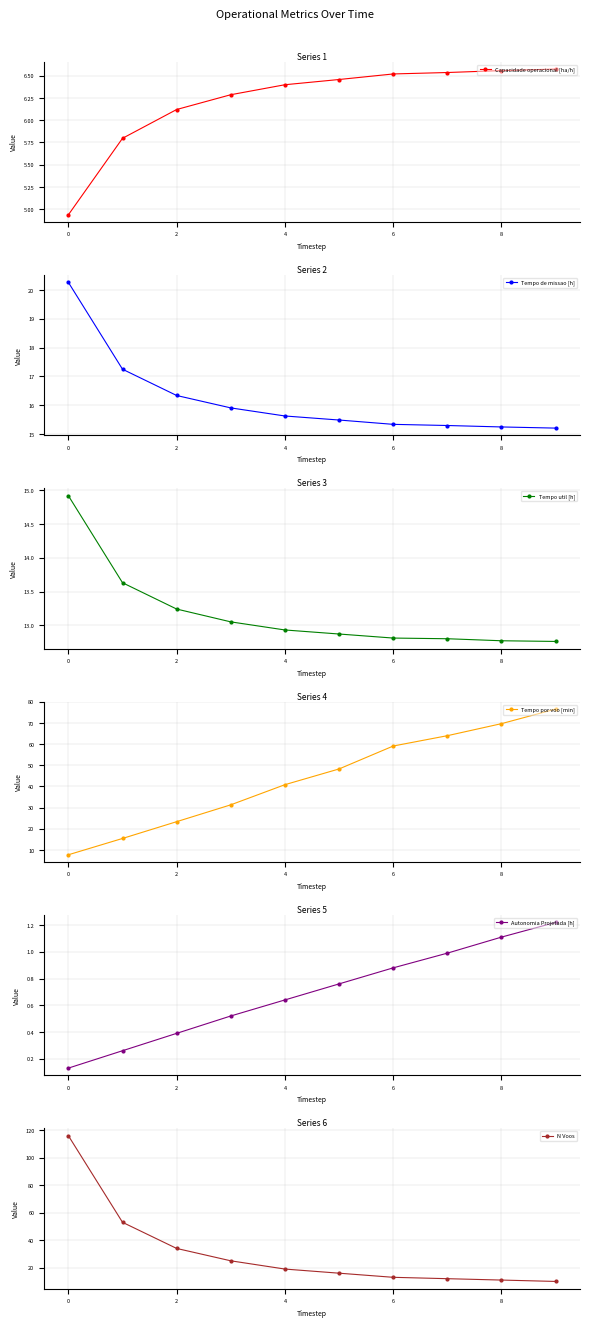

Does the chart have visible grid lines?

Yes